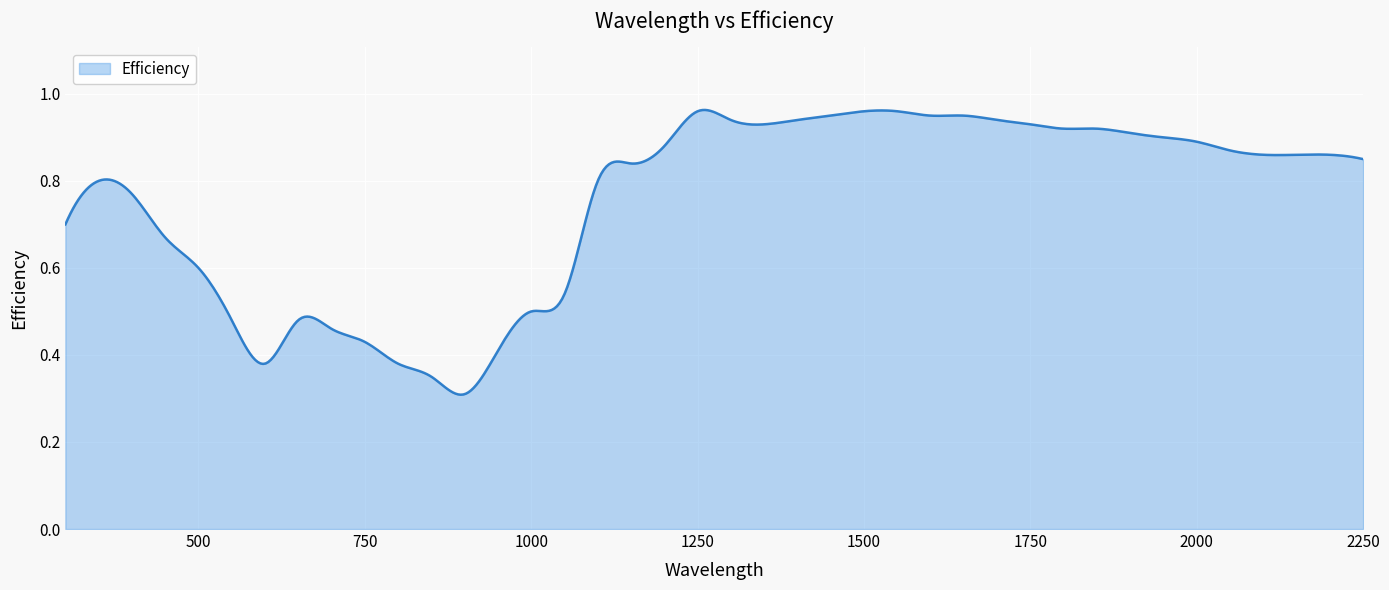

Reading left to right, list all the values displayed in this chart.

300=0.7	350=0.8	400=0.8	450=0.7	500=0.6	550=0.5	600=0.4	650=0.5	700=0.5	750=0.4	800=0.4	850=0.3	900=0.3	950=0.4	1000=0.5	1050=0.5	1100=0.8	1150=0.8	1200=0.9	1250=1.0	1300=0.9	1350=0.9	1400=0.9	1450=0.9	1500=1.0	1550=1.0	1600=0.9	1650=0.9	1700=0.9	1750=0.9	1800=0.9	1850=0.9	1900=0.9	1950=0.9	2000=0.9	2050=0.9	2100=0.9	2150=0.9	2200=0.9	2250=0.8